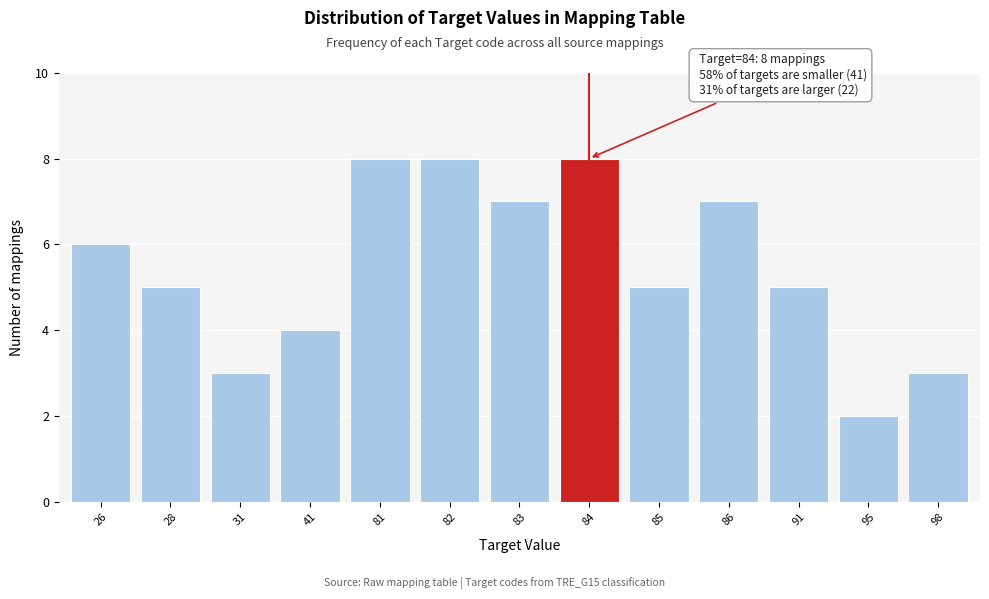

Reading left to right, what are all the values shown in this chart?

6	5	3	4	8	8	7	8	5	7	5	2	3